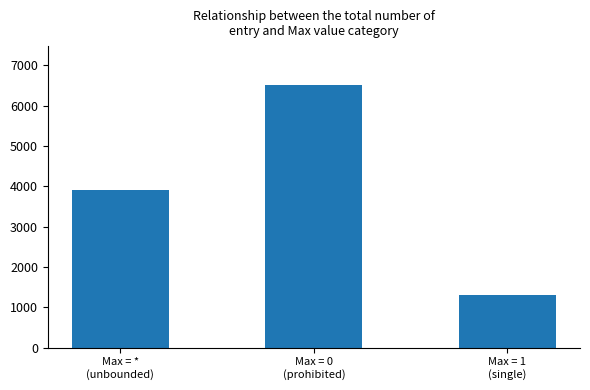

The chart shows a value of 6662 at Max = *
(unbounded). True or false?

False